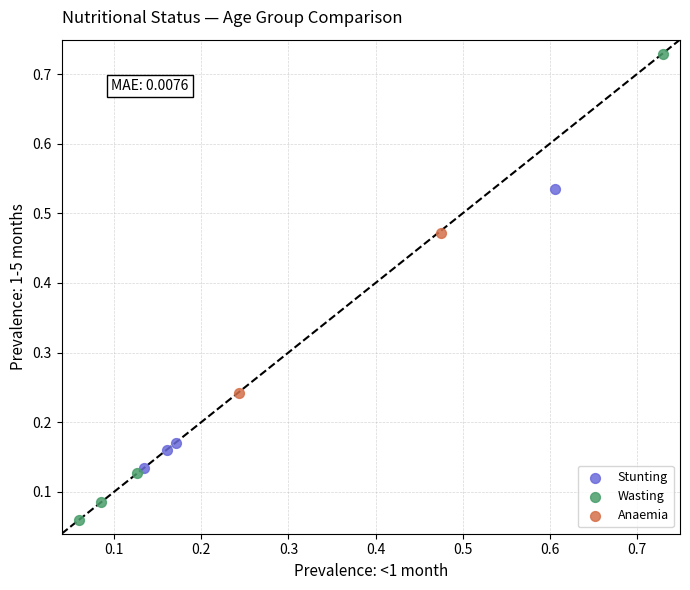

Which series contains the highest Y value?

Wasting